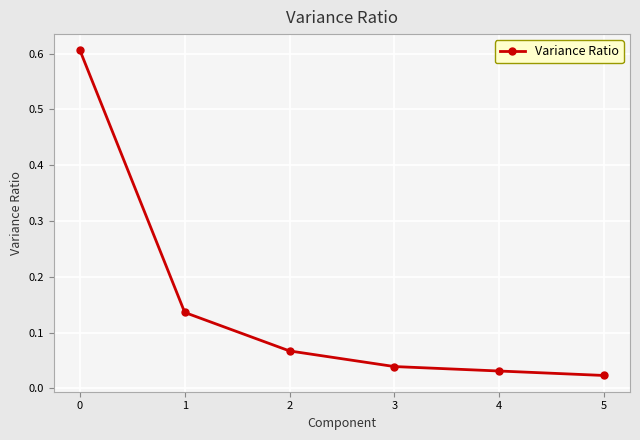

True or false: the data has more than 1 interior local peaks.

False